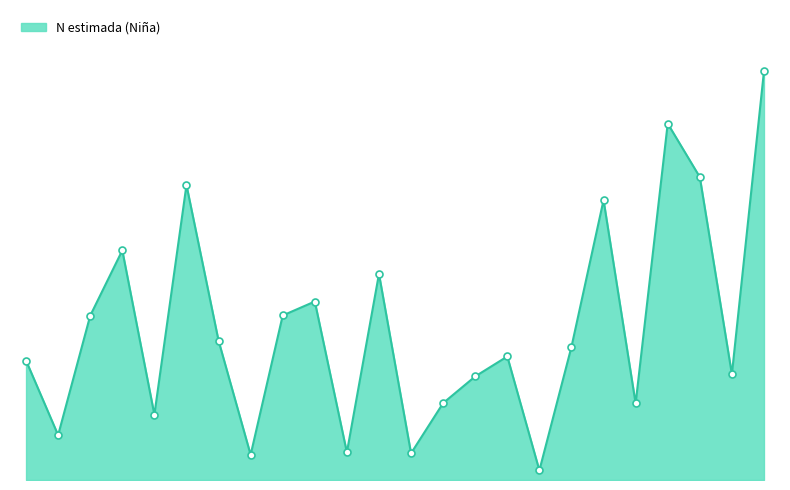

Rank the categories by value from highest to lowest.

Sevilla Total, Málaga Total, Sevilla Sí, Cádiz Total, Málaga Sí, Cádiz Sí, Granada Total, Granada Sí, Córdoba Total, Almería Total, Córdoba Sí, Jaén Total, Jaén Sí, Almería Sí, Sevilla No, Huelva Total, Huelva No, Málaga No, Cádiz No, Almería No, Granada No, Huelva Sí, Córdoba No, Jaén No